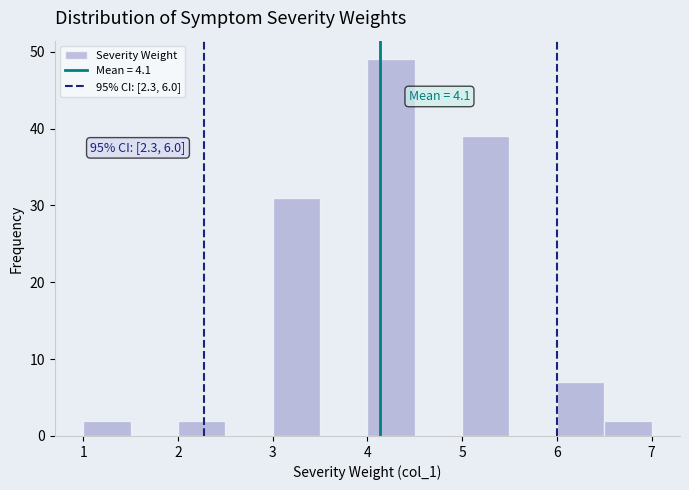

Which range on the x-axis has the tallest bar?

4.0 to 4.5